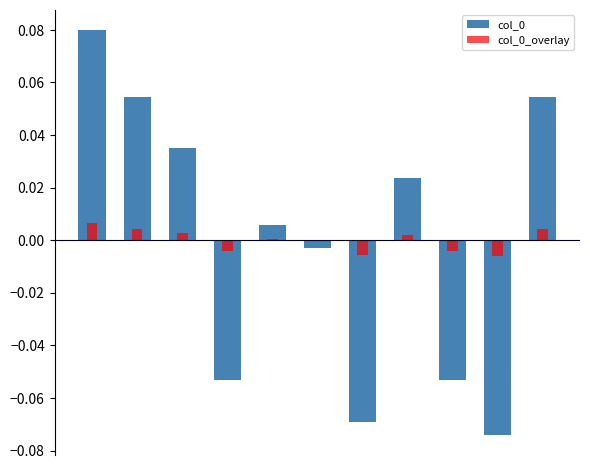

Reading left to right, extract all data points from this chart.

col_0: 0.1	0.1	0.0	-0.1	0.0	-0.0	-0.1	0.0	-0.1	-0.1	0.1
col_0_overlay: 0.0	0.0	0.0	-0.0	0.0	-0.0	-0.0	0.0	-0.0	-0.0	0.0